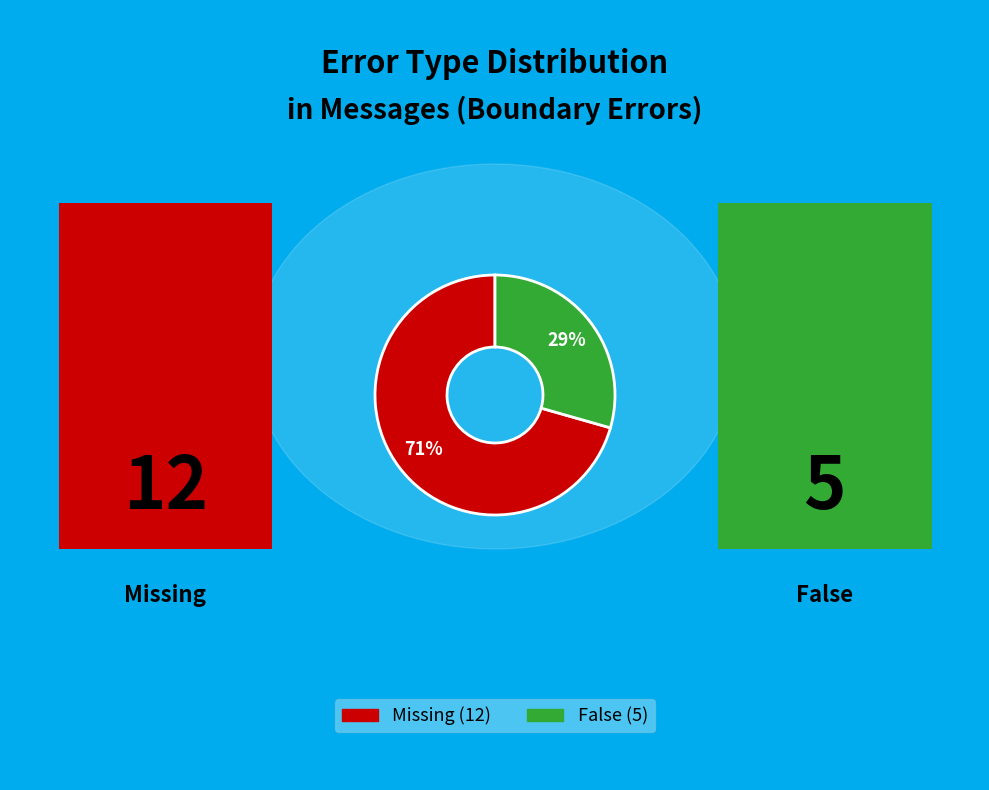

Is there any slice that represents more than half of the pie?

Yes